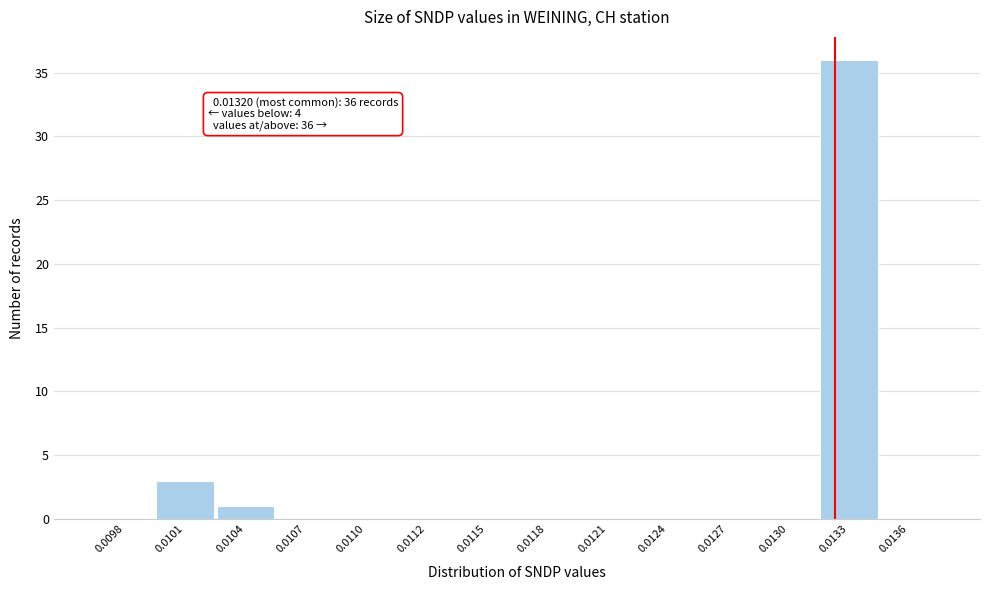

Reading left to right, extract all data points from this chart.

0.0098=0	0.0101=3	0.0104=1	0.0107=0	0.0110=0	0.0112=0	0.0115=0	0.0118=0	0.0121=0	0.0124=0	0.0127=0	0.0130=0	0.0133=36	0.0136=0